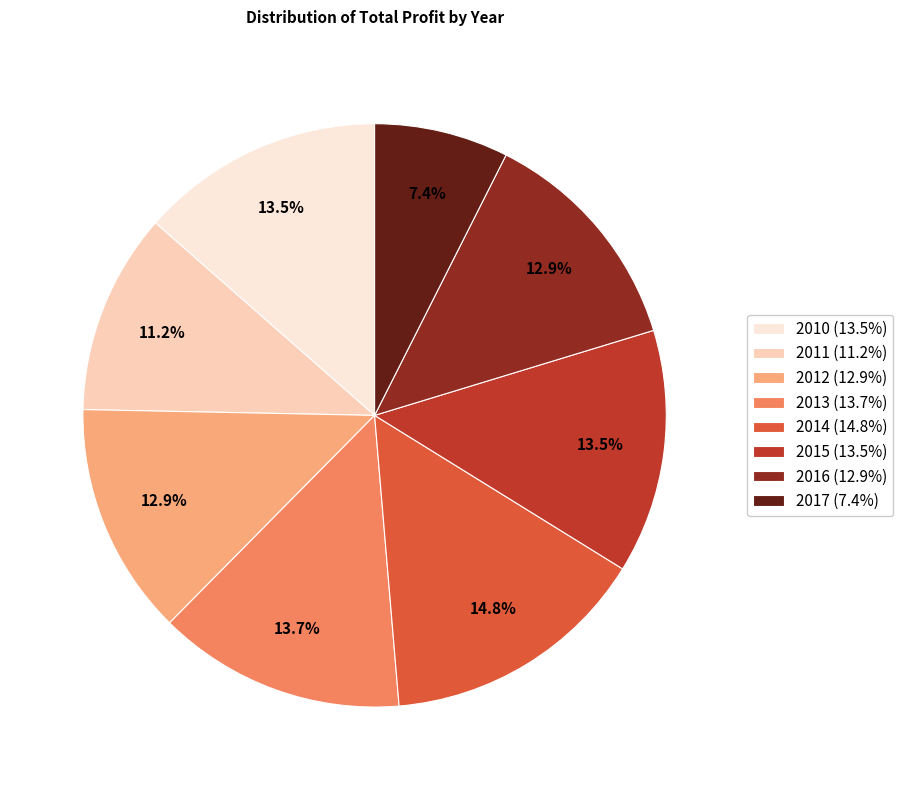

How much of the chart is everything except 2016 (12.9%)?

87.1%